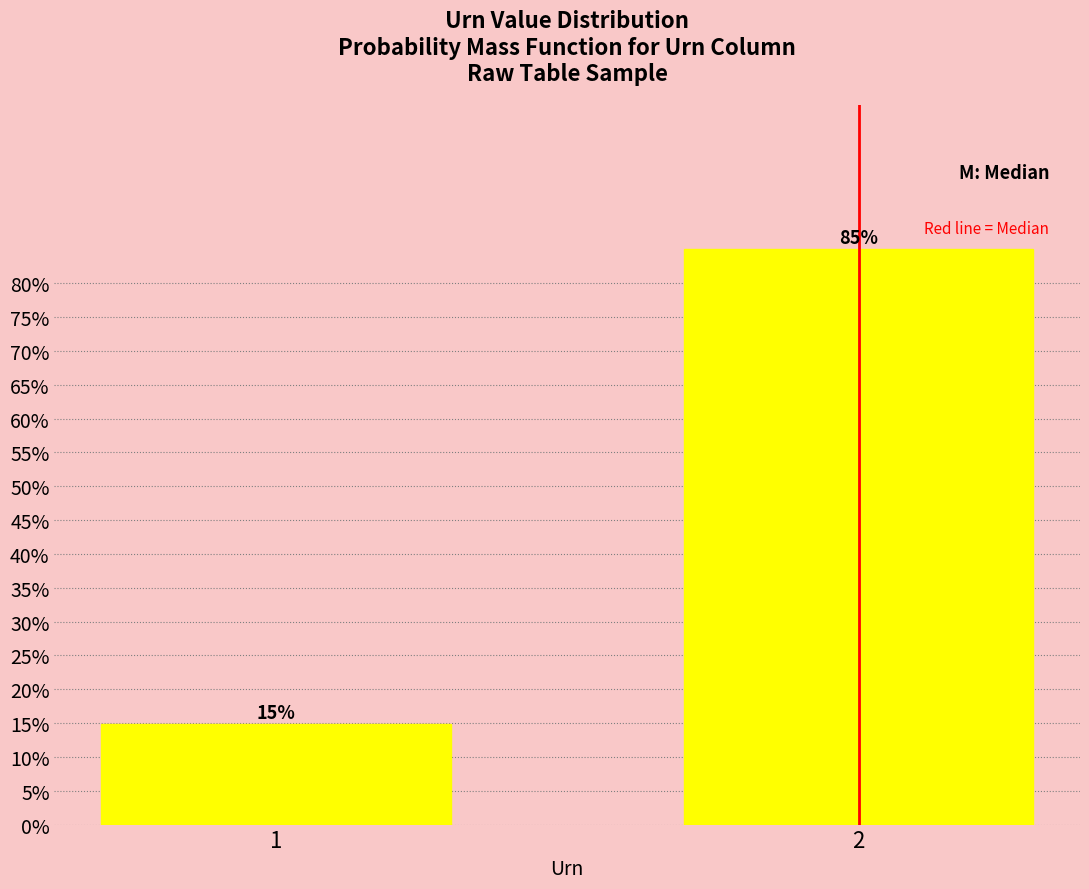

Does the chart contain any negative values?

No